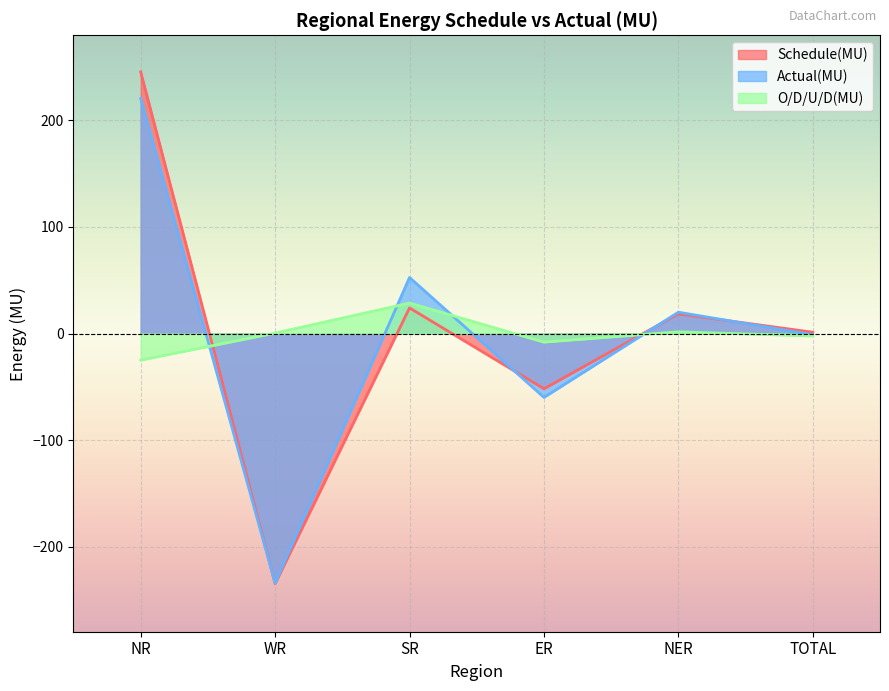

Which series changed the most between NR and WR?

Schedule(MU)